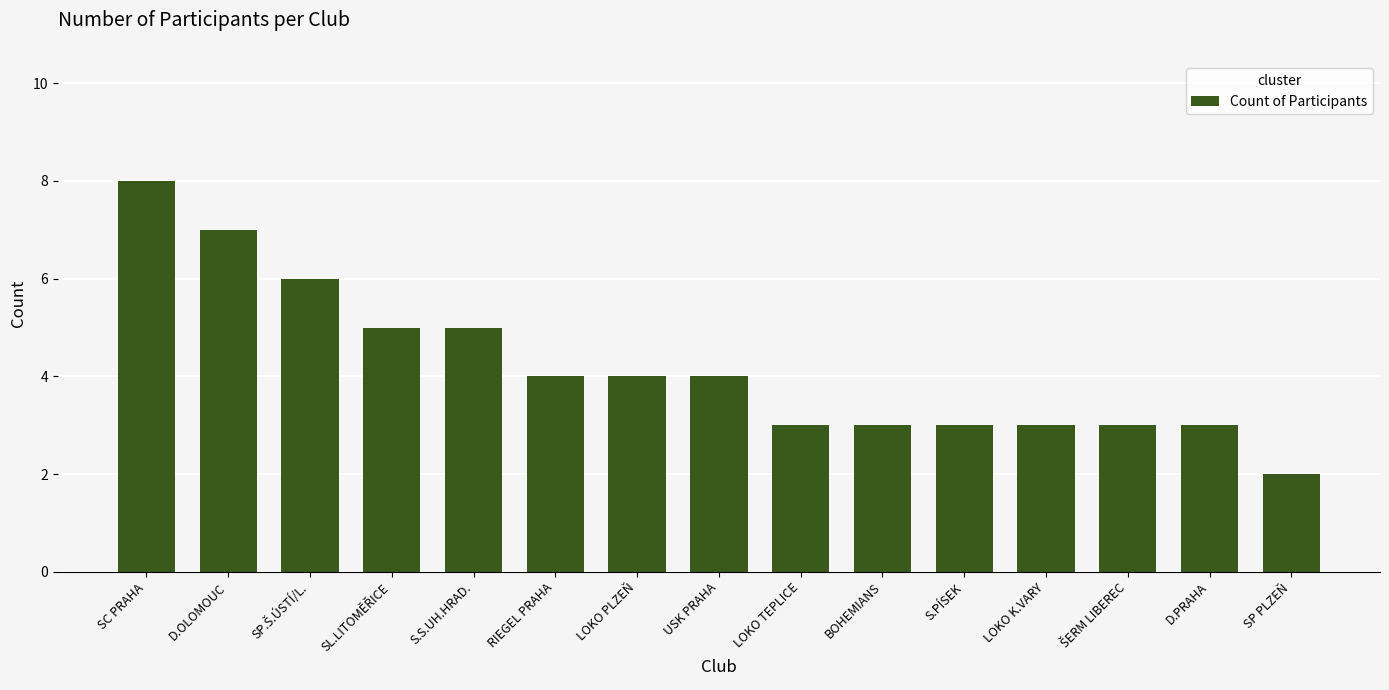

What is the greatest value displayed?

8